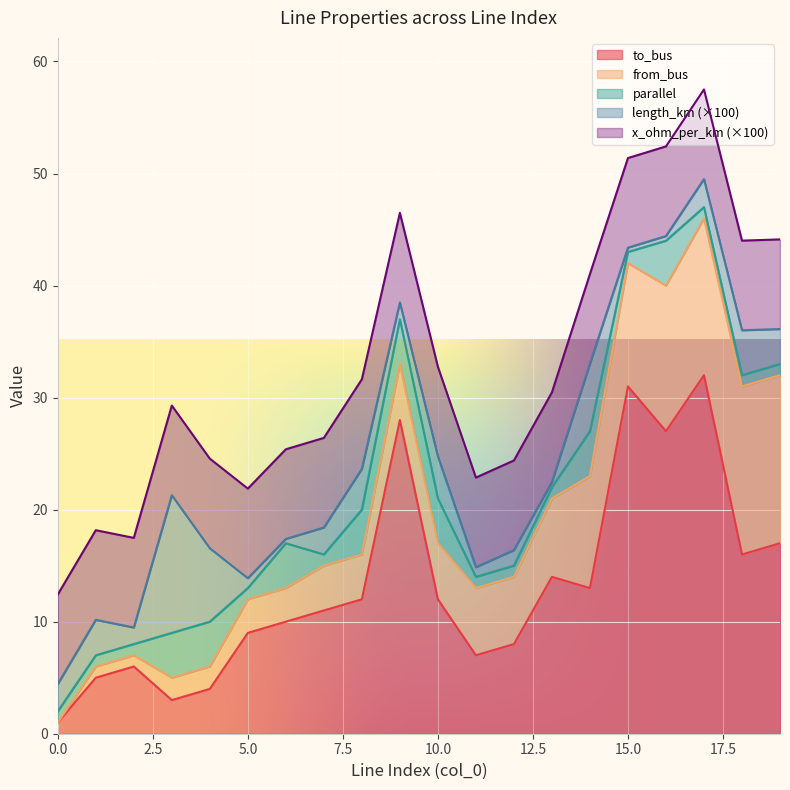

What is the greatest value displayed?

32.0